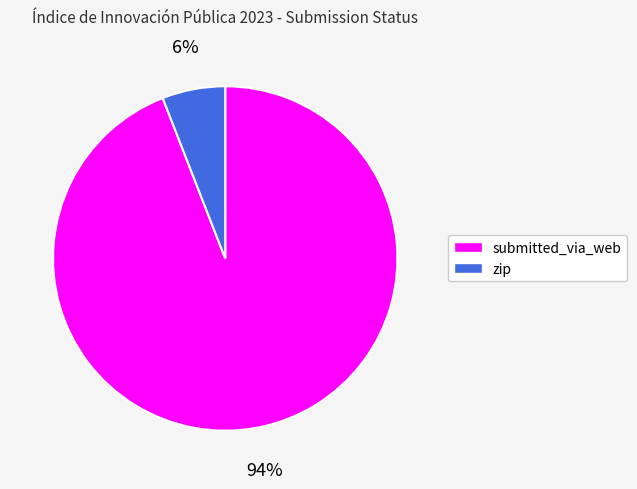

To the nearest percent, what is the difference between the zip and submitted_via_web slice percentages?

88%